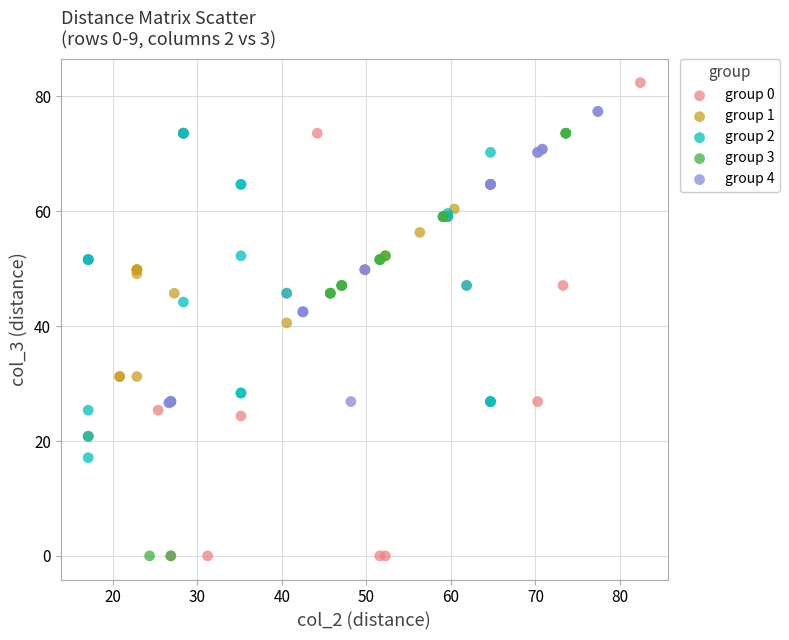

What are all the series names shown in the legend?

group 0, group 1, group 2, group 3, group 4